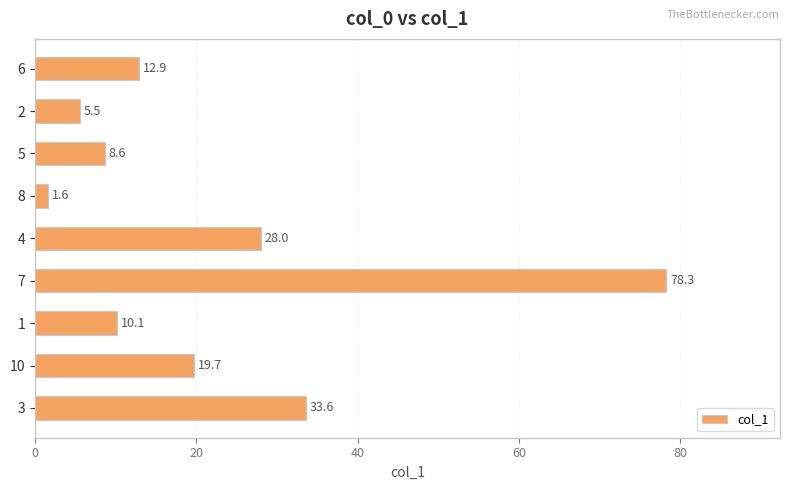

Where is the data nearest to the value 39?

3